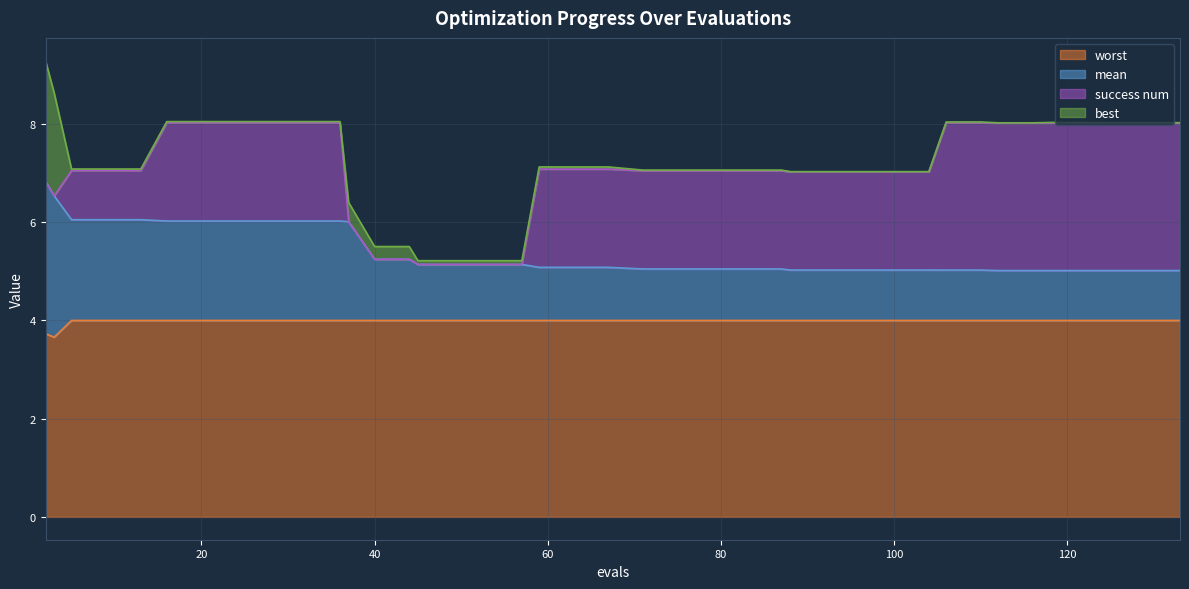

True or false: worst has a value of 4.0 at 37.

True